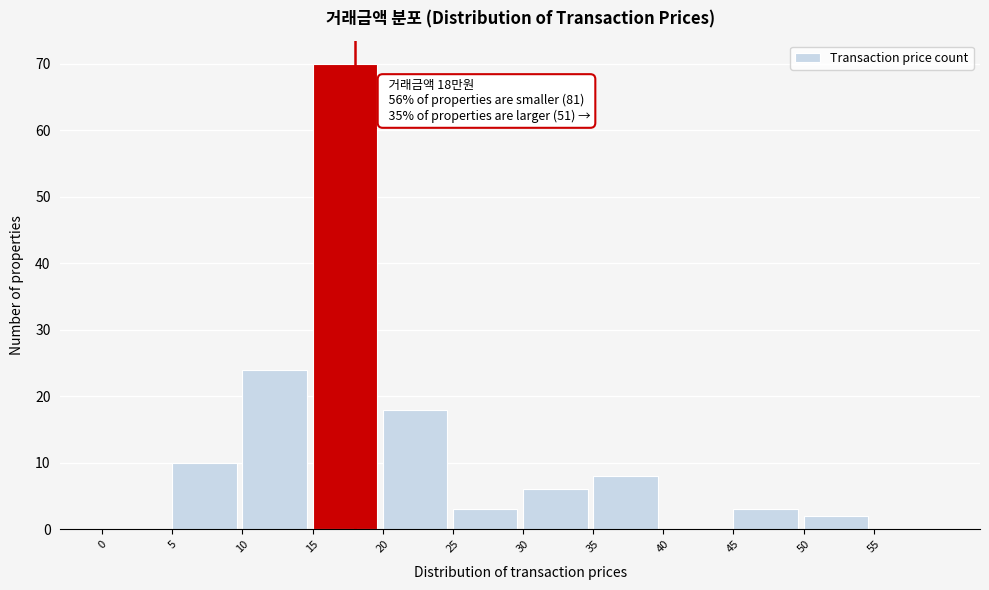

Reading left to right, extract all data points from this chart.

0=0	5=10	10=24	15=70	20=18	25=3	30=6	35=8	40=0	45=3	50=2	55=0